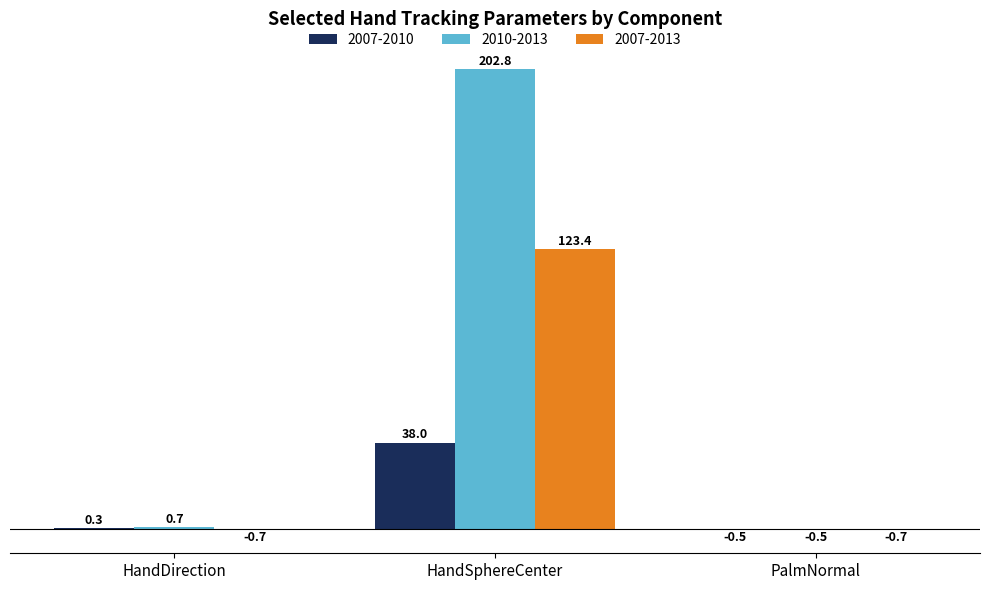

Is the value of 2007-2013 at HandSphereCenter greater than the value of 2010-2013 at HandDirection?

Yes